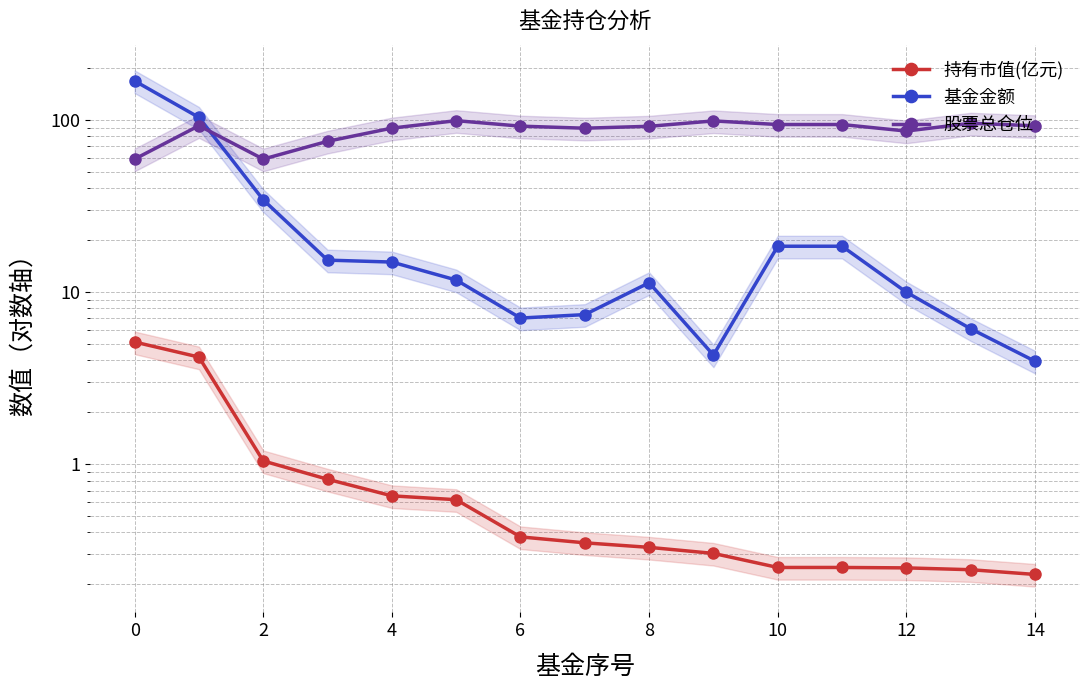

What is the highest value of the 基金金额 series?

168.1